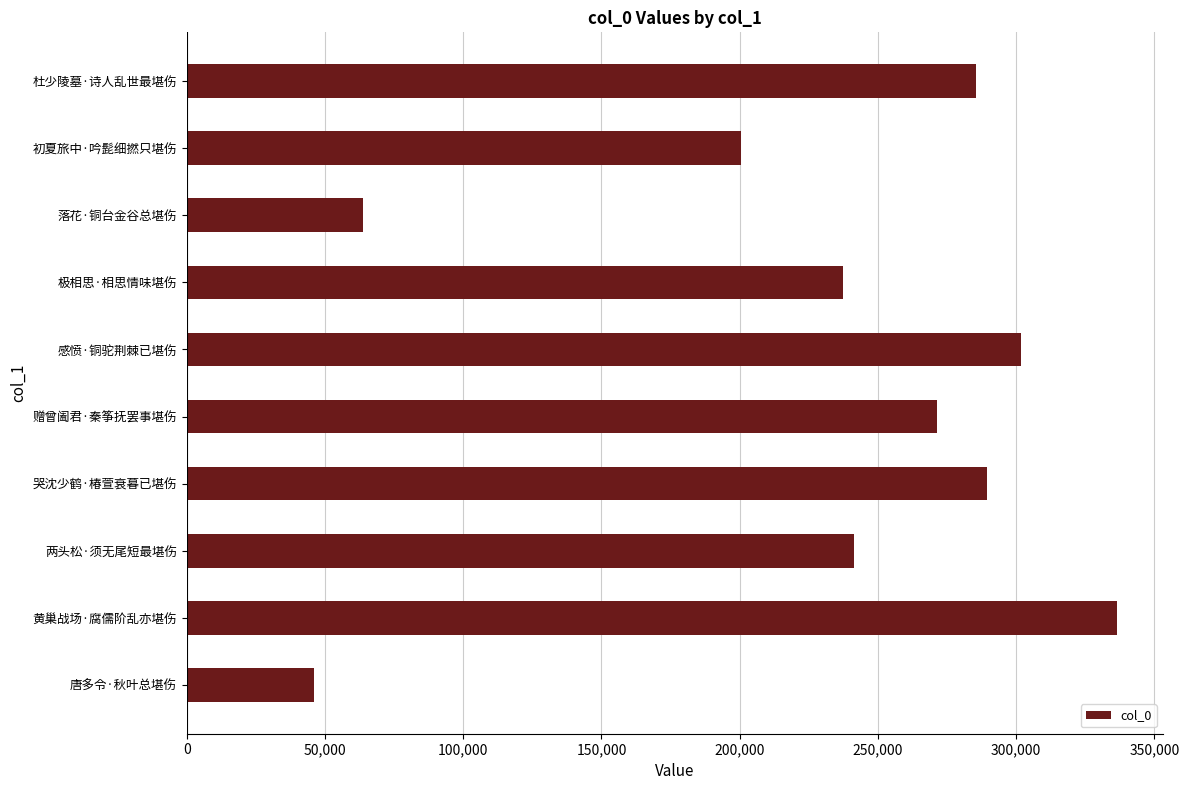

Reading top to bottom, list all the values displayed in this chart.

杜少陵墓·诗人乱世最堪伤=285443	初夏旅中·吟髭细撚只堪伤=200442	落花·铜台金谷总堪伤=63608	极相思·相思情味堪伤=237270	感愤·铜驼荆棘已堪伤=301861	赠曾阖君·秦筝抚罢事堪伤=271424	哭沈少鹤·椿萱衰暮已堪伤=289580	两头松·须无尾短最堪伤=241369	黄巢战场·腐儒阶乱亦堪伤=336338	唐多令·秋叶总堪伤=46049